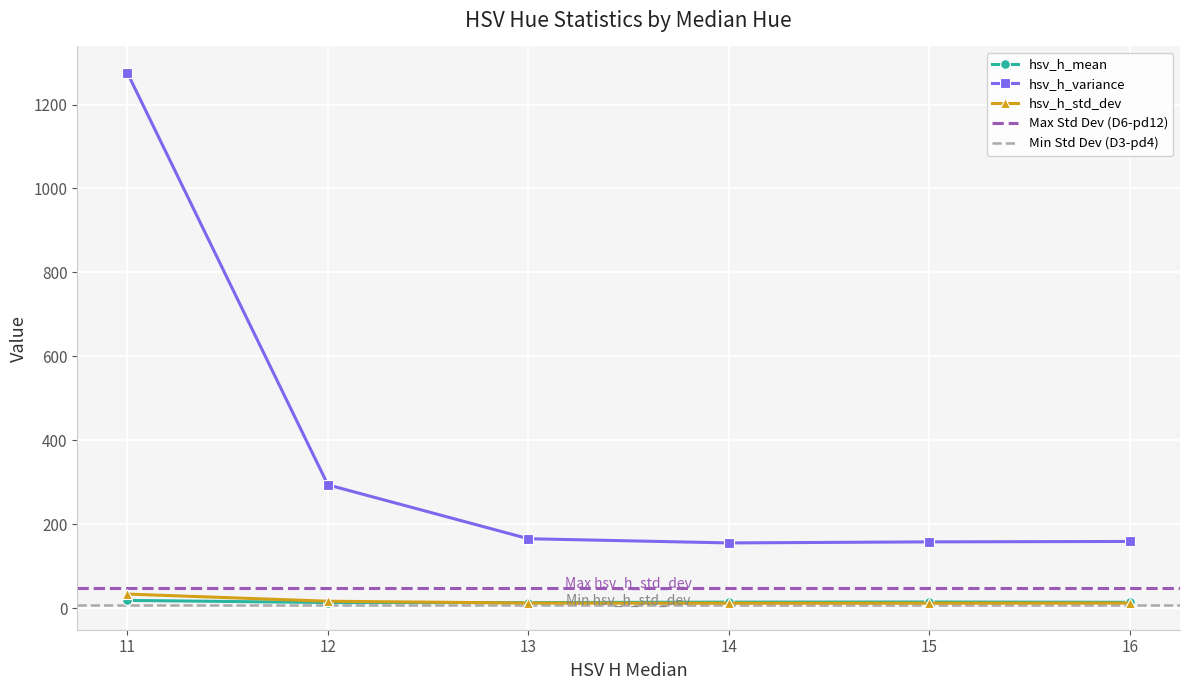

Is the value of hsv_h_std_dev at 14 greater than the value of hsv_h_variance at 14?

No